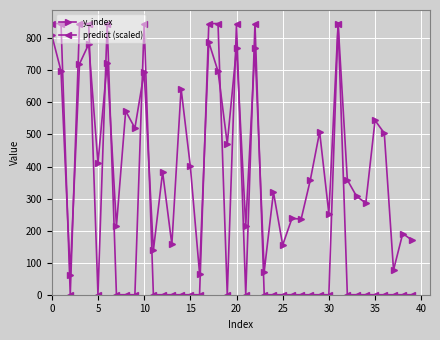

Which series has the largest range (max minus min)?

predict (scaled)